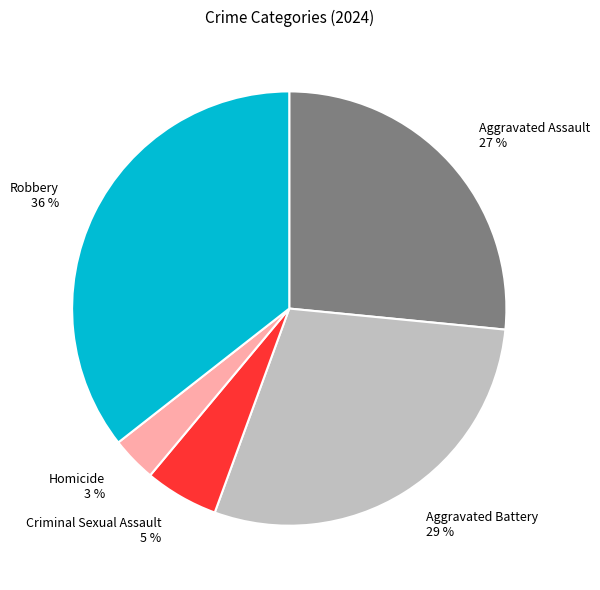

To the nearest percent, what is the average slice percentage?

20%